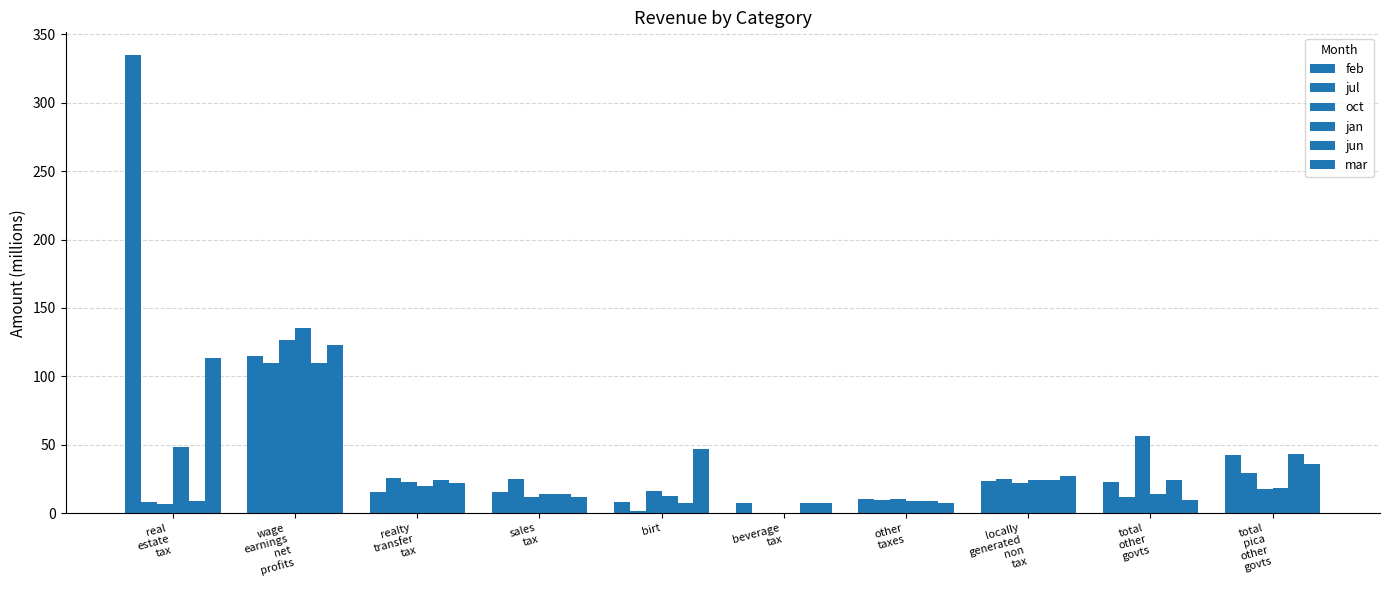

How many groups of bars are there?

10